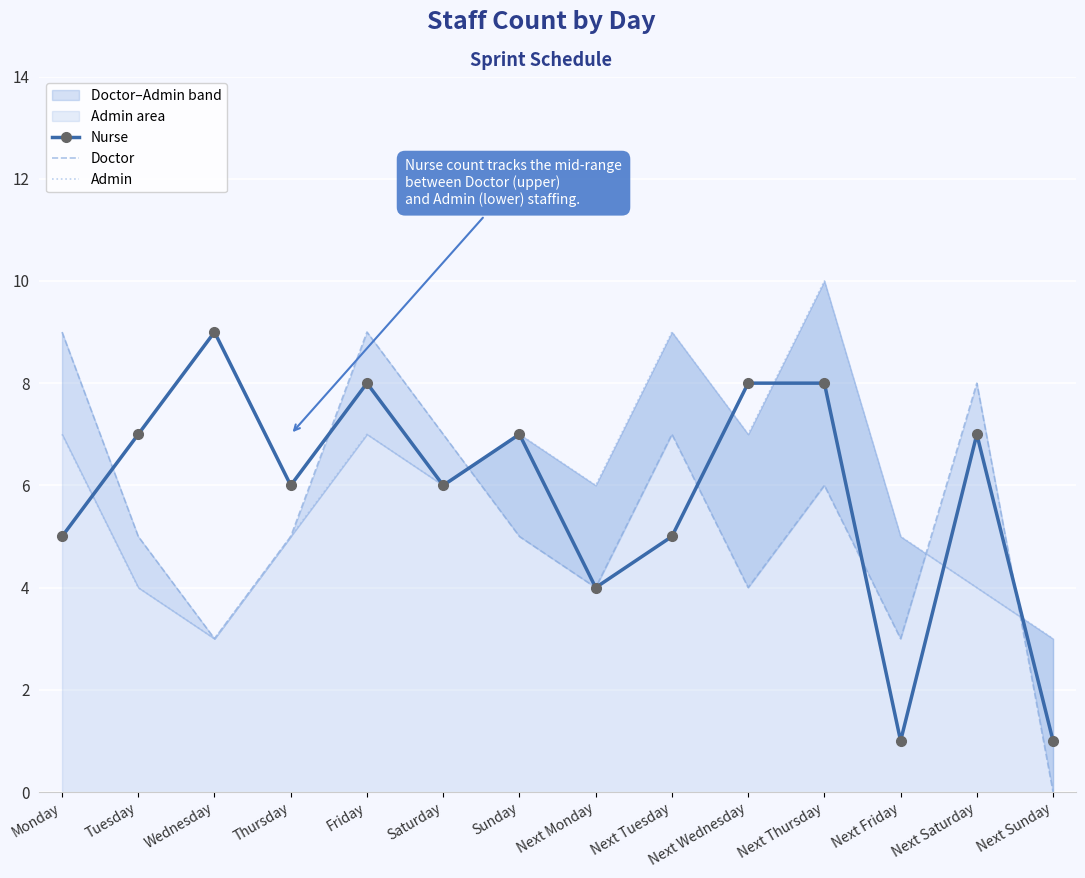

At how many categories does at least one series exceed 6?

10